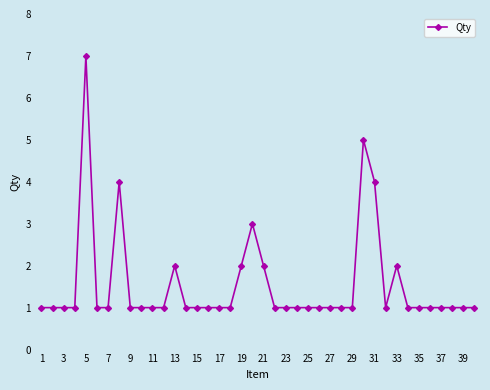

Reading left to right, extract all data points from this chart.

1	1	1	1	7	1	1	4	1	1	1	1	2	1	1	1	1	1	2	3	2	1	1	1	1	1	1	1	1	5	4	1	2	1	1	1	1	1	1	1